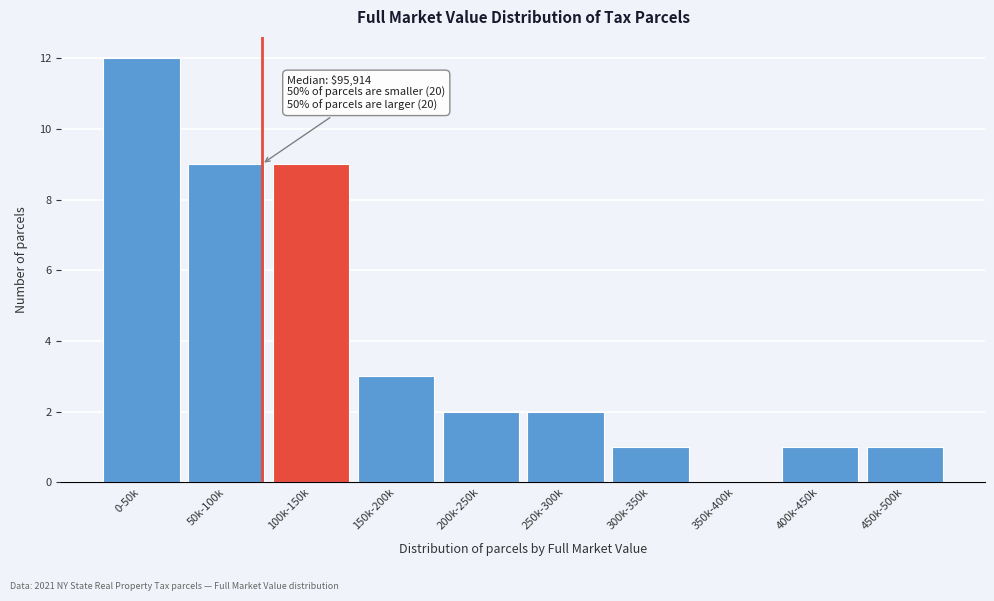

Reading right to left, what are all the values shown in this chart?

450k-500k=1	400k-450k=1	350k-400k=0	300k-350k=1	250k-300k=2	200k-250k=2	150k-200k=3	100k-150k=9	50k-100k=9	0-50k=12